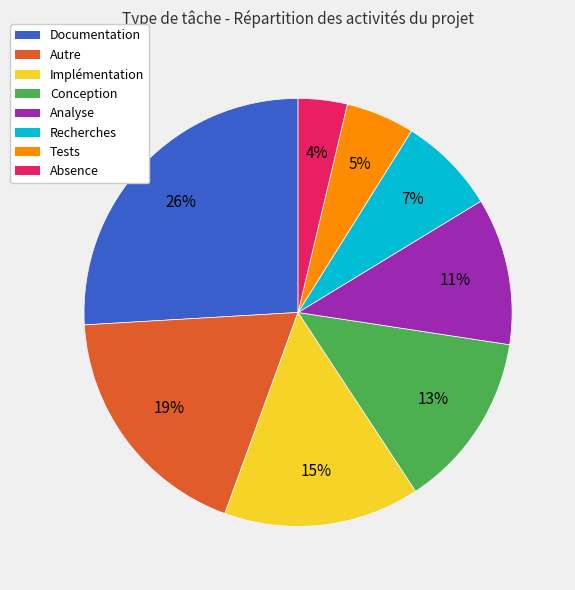

Is there a majority slice in this chart?

No